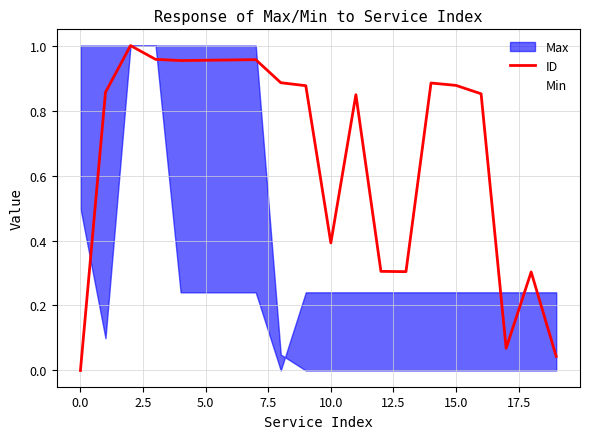

How many interior local peaks (higher than both neighbors) does the data have?

5